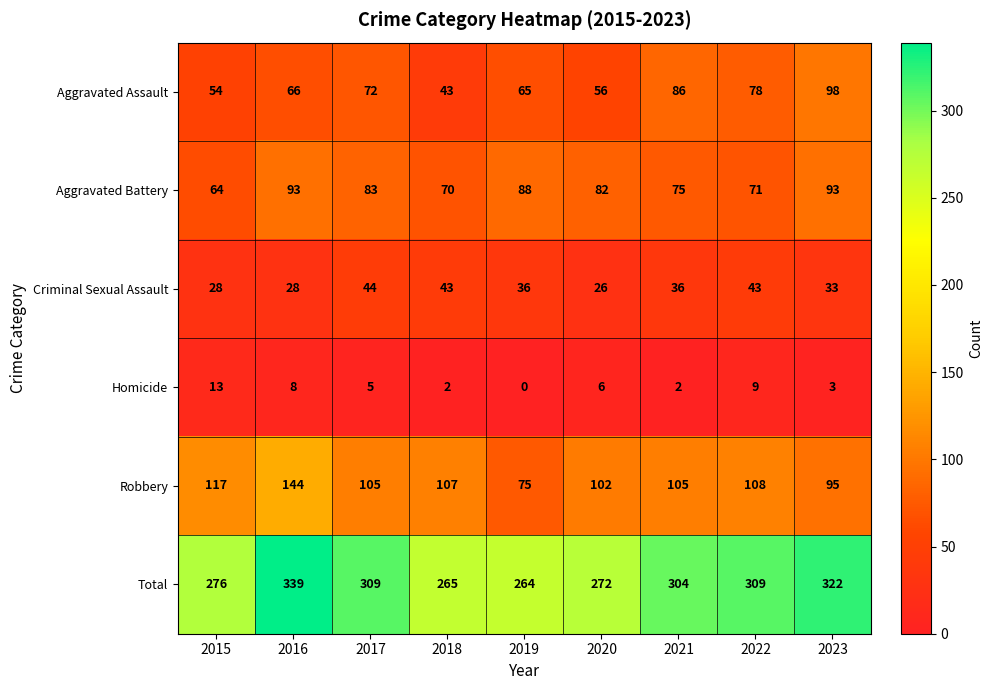

Which series has the largest range (max minus min)?

Total